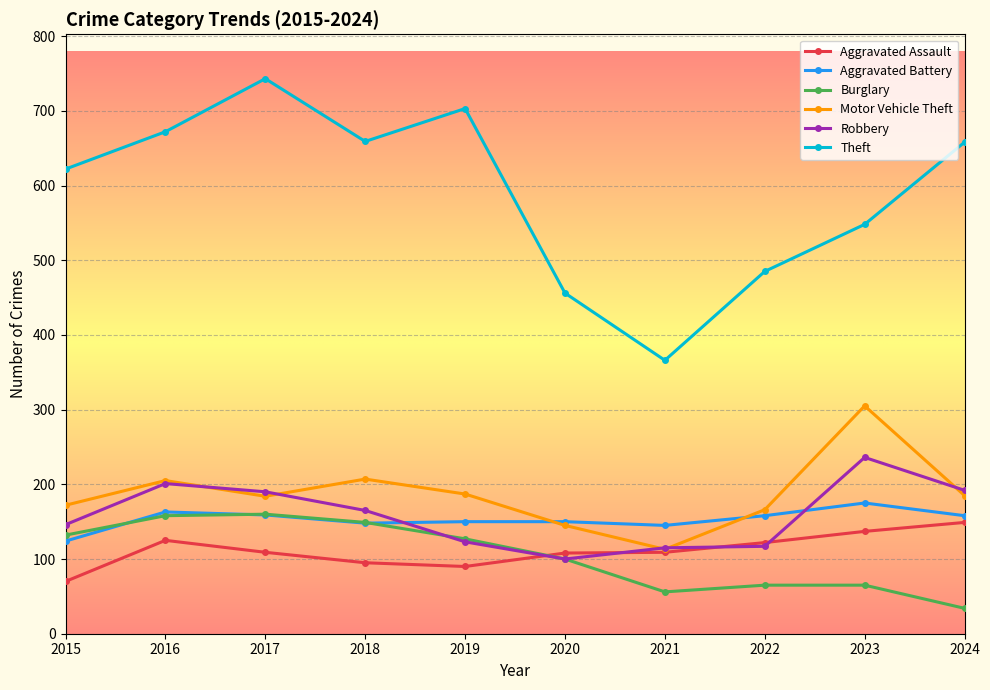

True or false: Theft has more than 2 interior local peaks.

False